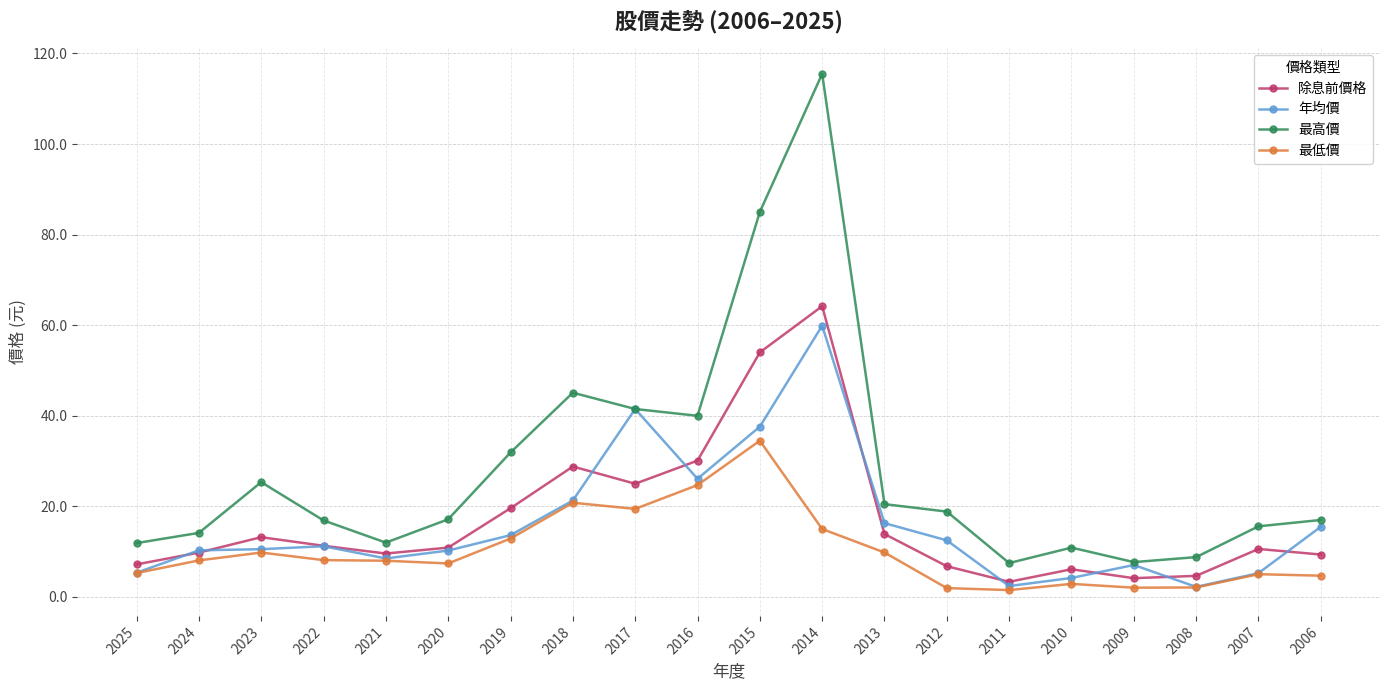

Between 2021 and 2006, which series saw the biggest shift?

年均價